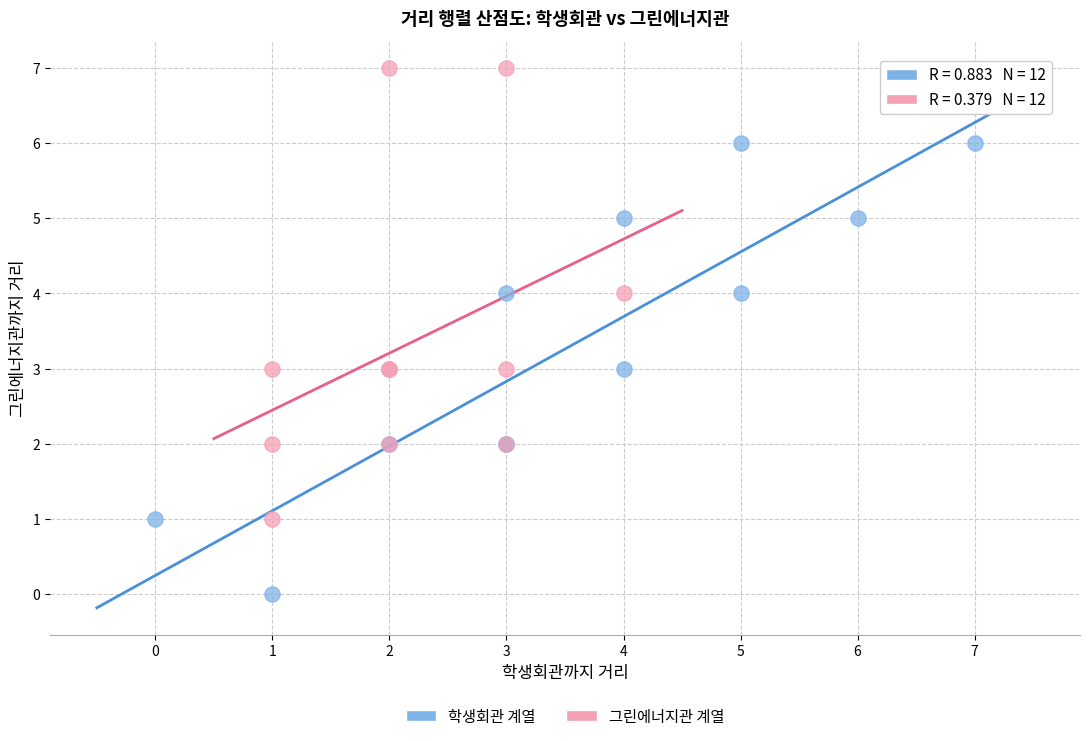

Which series contains the highest Y value?

그린에너지관 계열